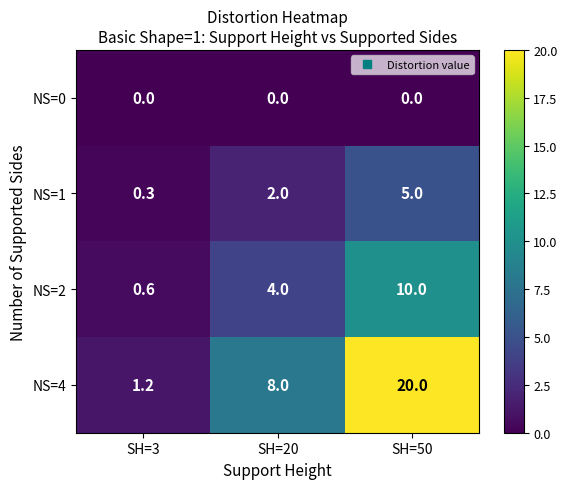

How many series are shown in this chart?

4